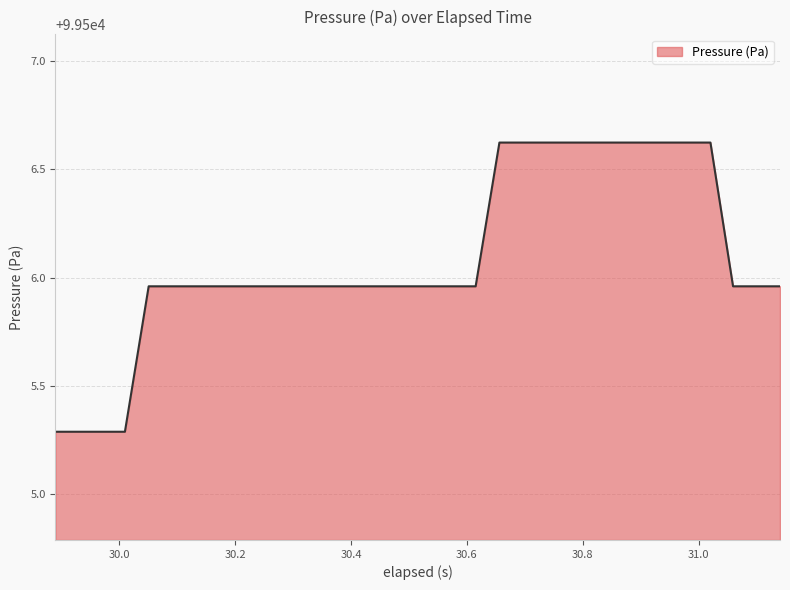

What is the minimum value shown in the chart?

99505.3